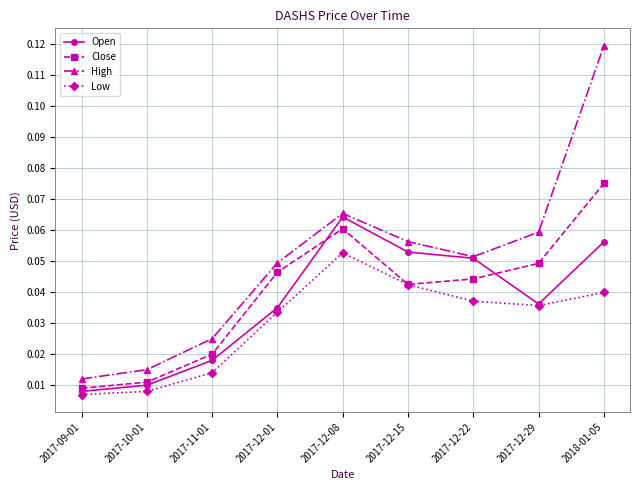

At which category does the chart reach its peak across all series?

2018-01-05